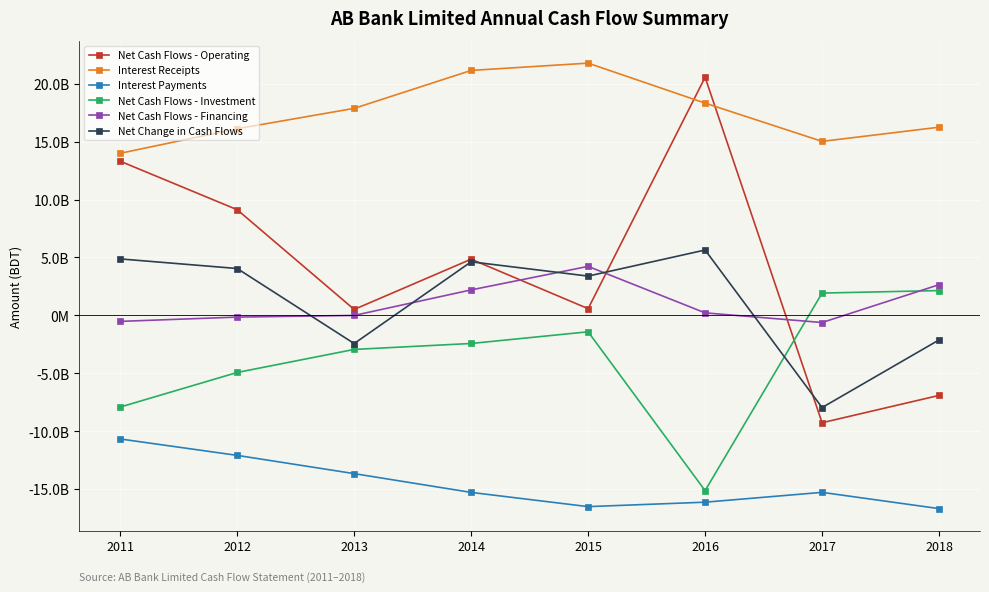

How many intersections are there between Net Change in Cash Flows and Net Cash Flows - Operating?

3